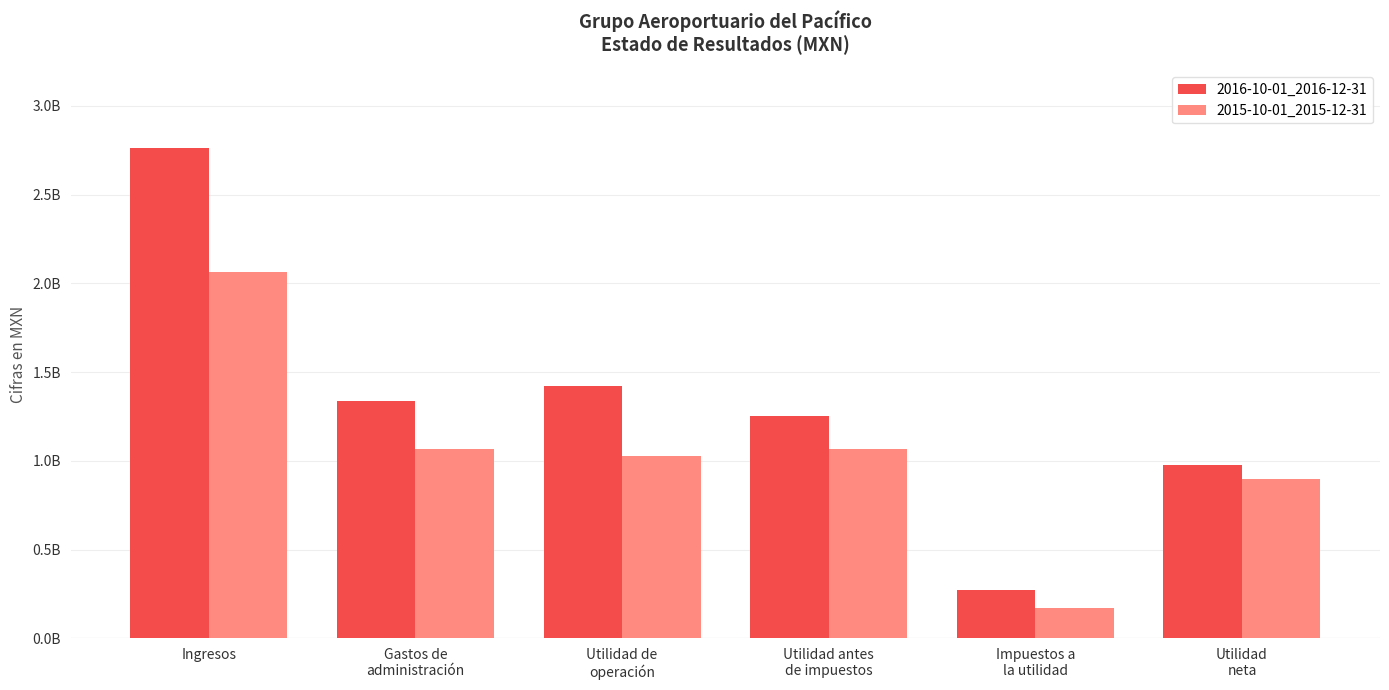

What is the label of the 3rd bar from the left?

Utilidad de
operación